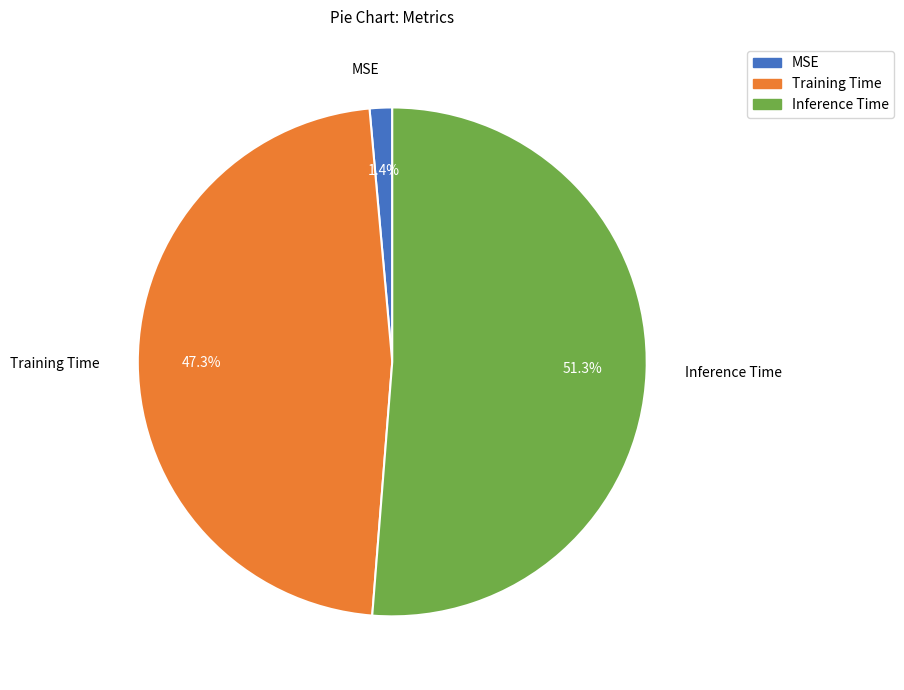

Which has a higher value, Inference Time or MSE?

Inference Time